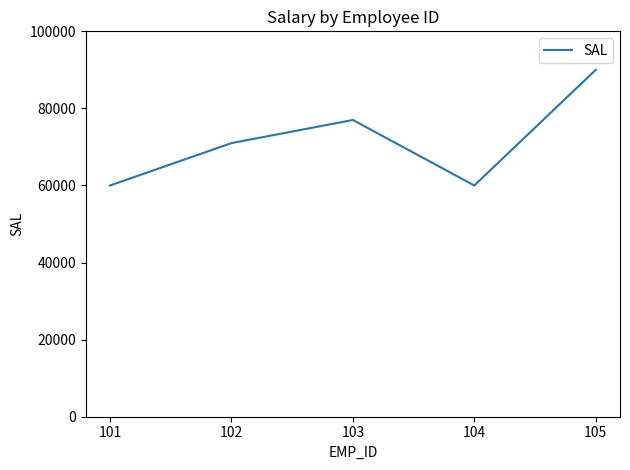

How many values are between 60000 and 77000?

4